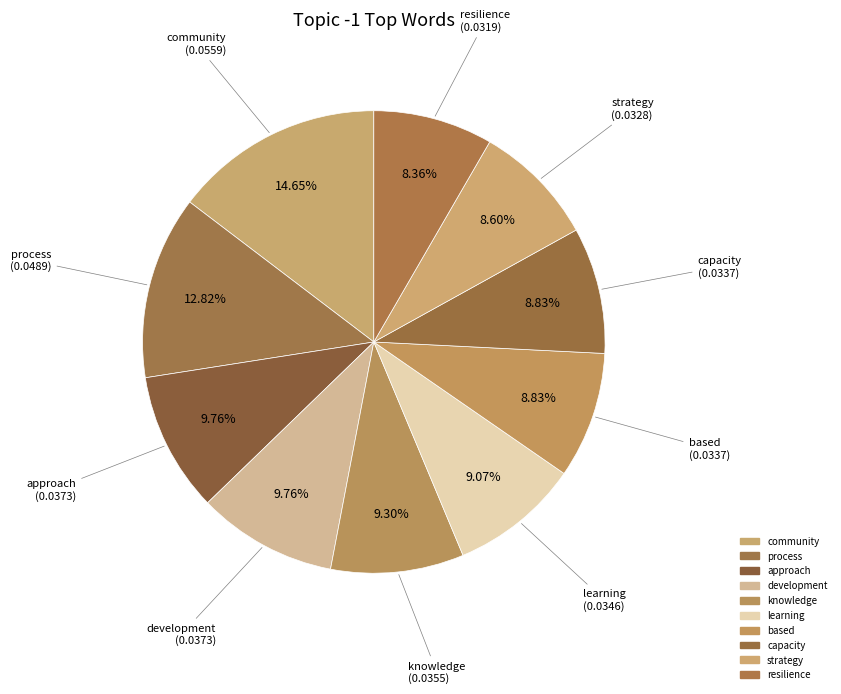

Count the number of slices in the pie.

10